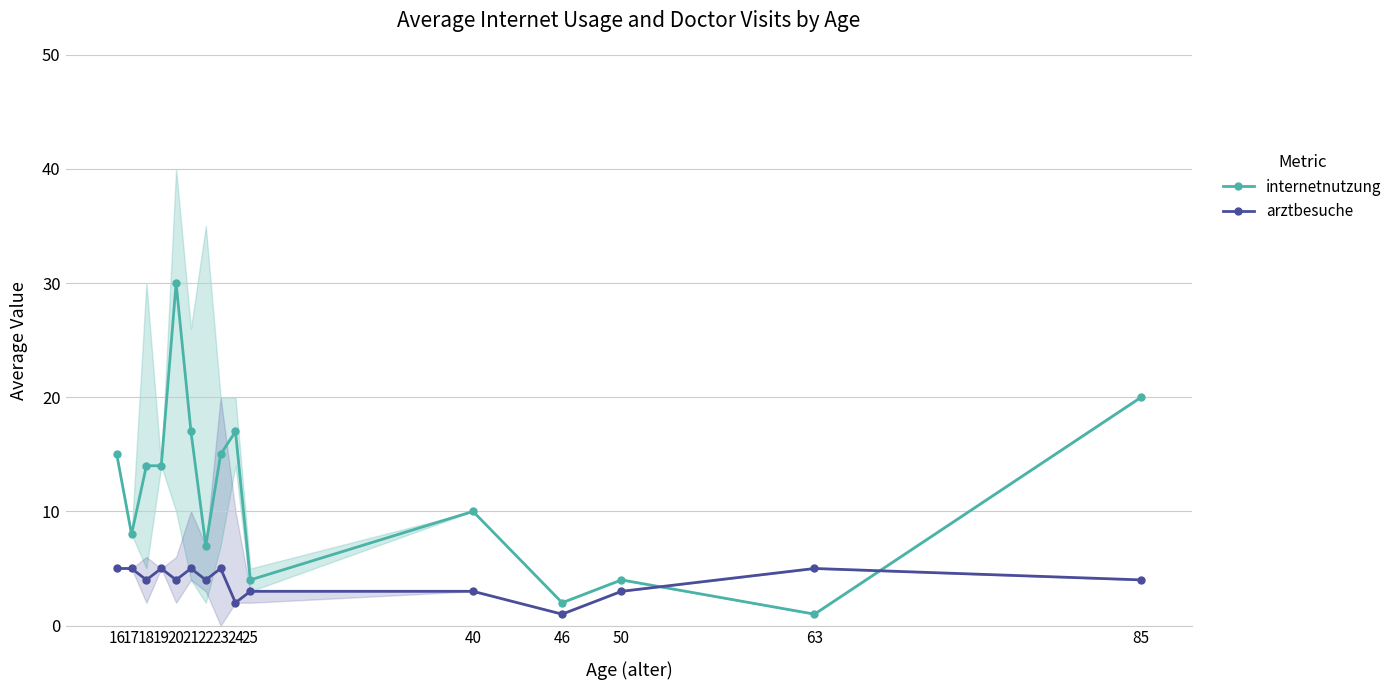

Between 25 and 63, which is larger?

25